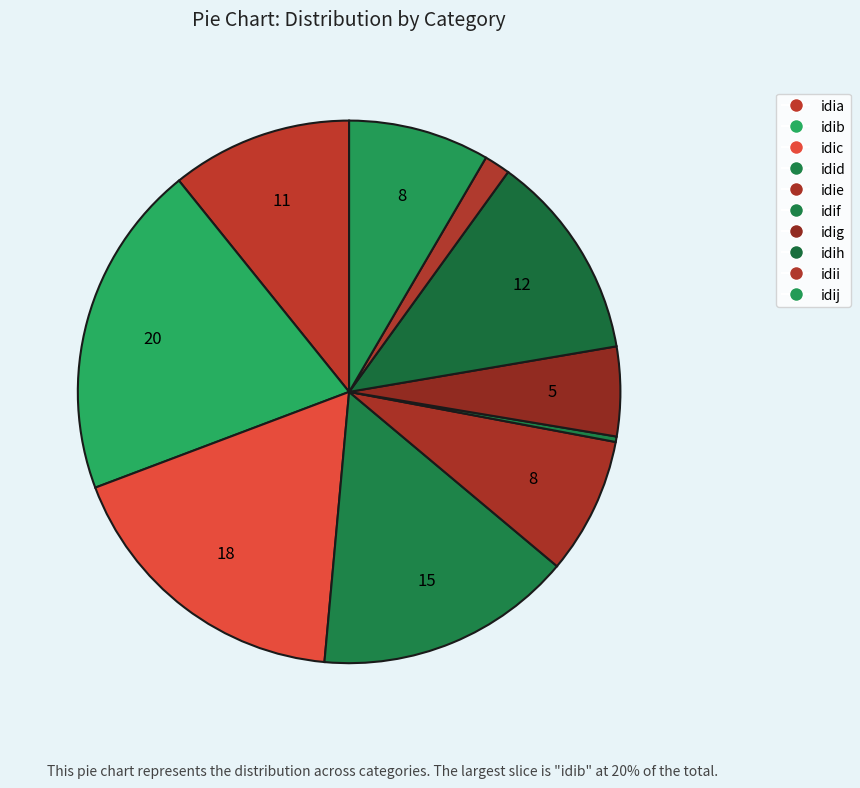

How many slices are in this pie chart?

10